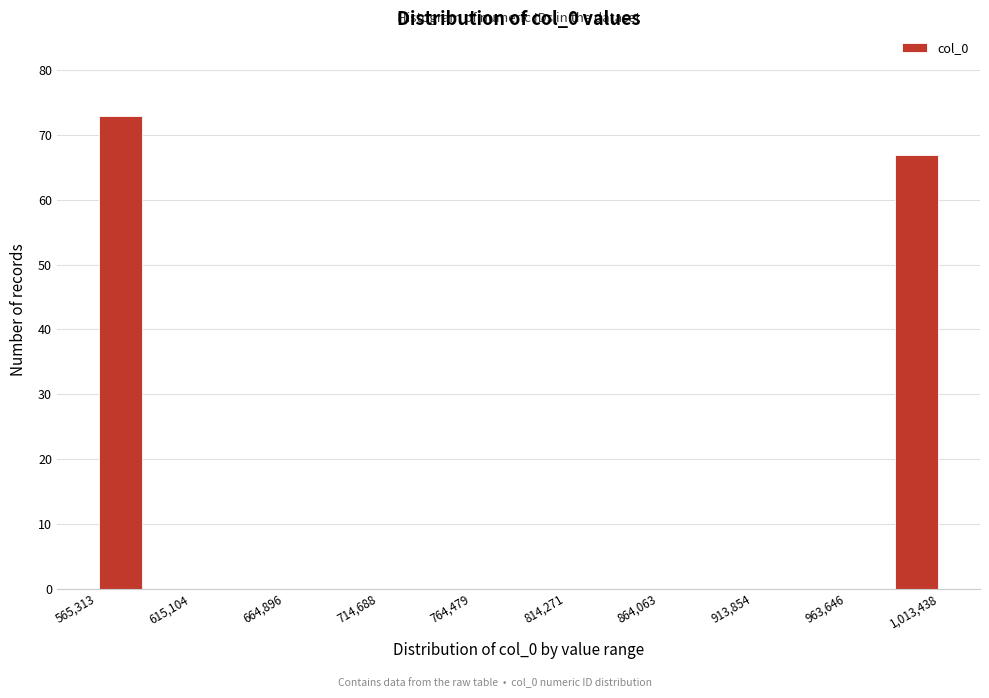

What is the height of the bar covering 565000 to 590000 on the x-axis? Neither the bar edges nor the heights are printed on the chart, so give them approximately, as read against the axes.

73